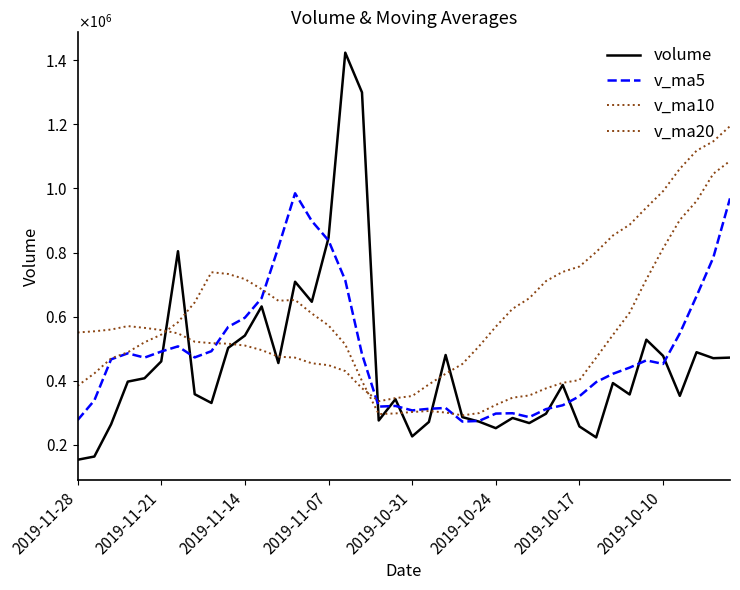

Which series has the largest range (max minus min)?

volume